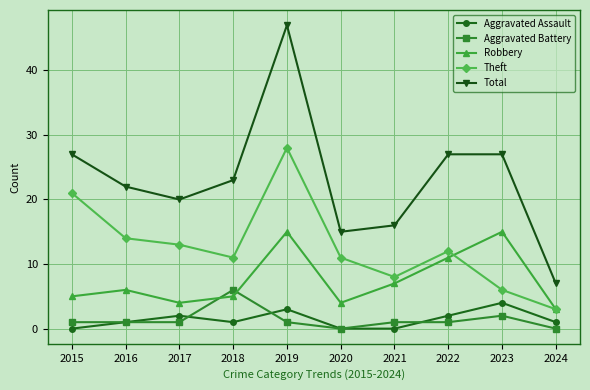

Is the value of Total at 2017 greater than the value of Aggravated Battery at 2022?

Yes